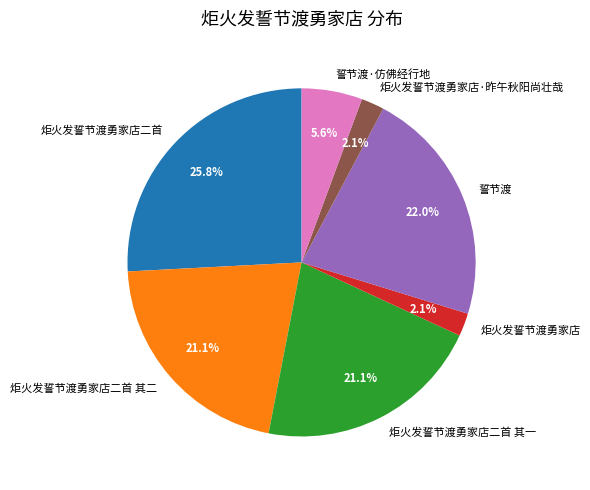

The 誓节渡 slice represents 32% of the pie. True or false?

False